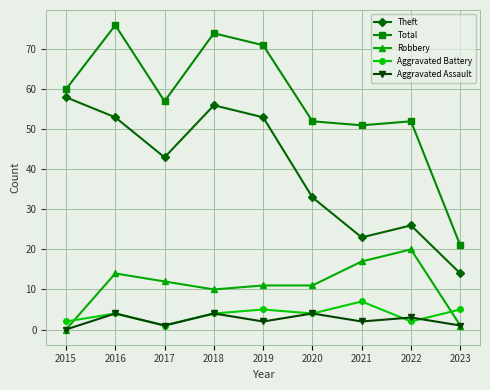

What is the value of the Theft point at the 6th from the left?

33